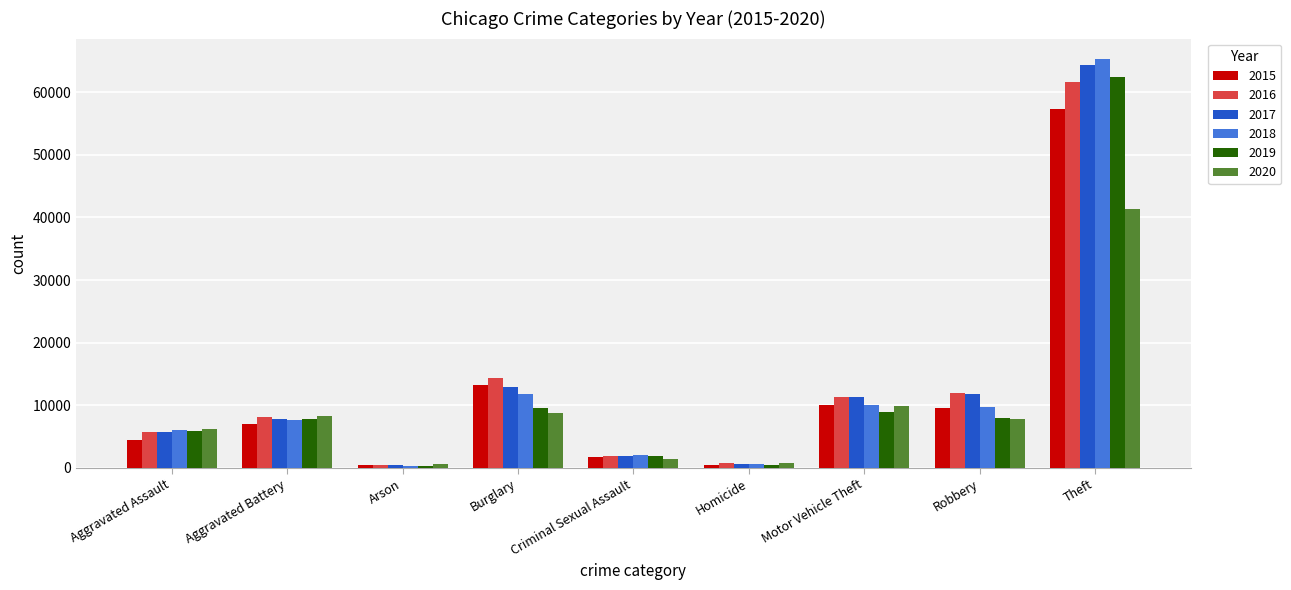

Which series has the widest spread of values?

2018